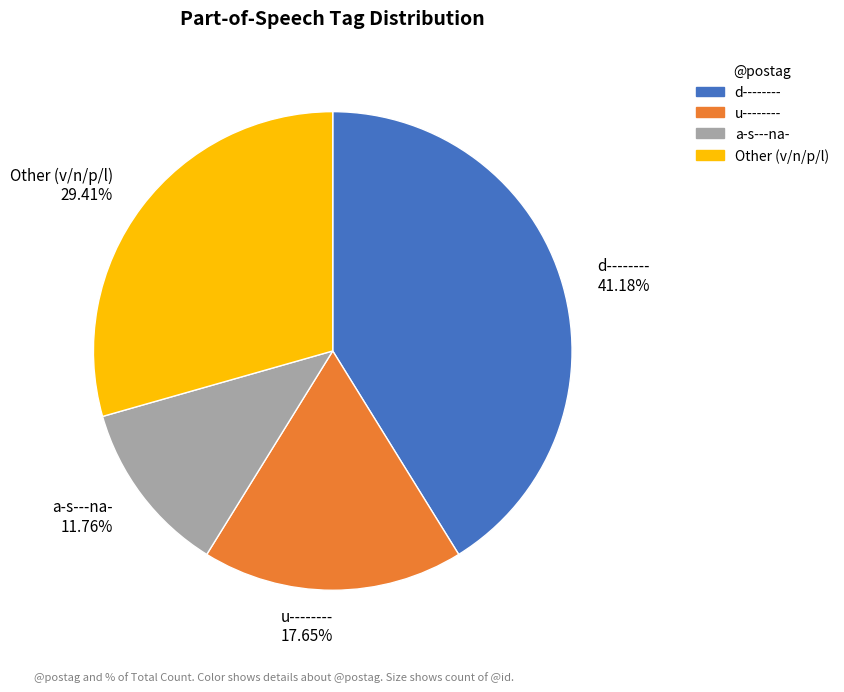

Approximately how many times larger is the value at d-------- compared to Other (v/n/p/l)?

1.4